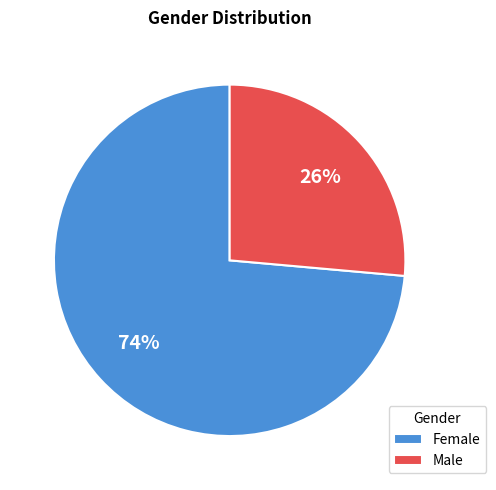

Which category has the biggest portion of the pie?

Female